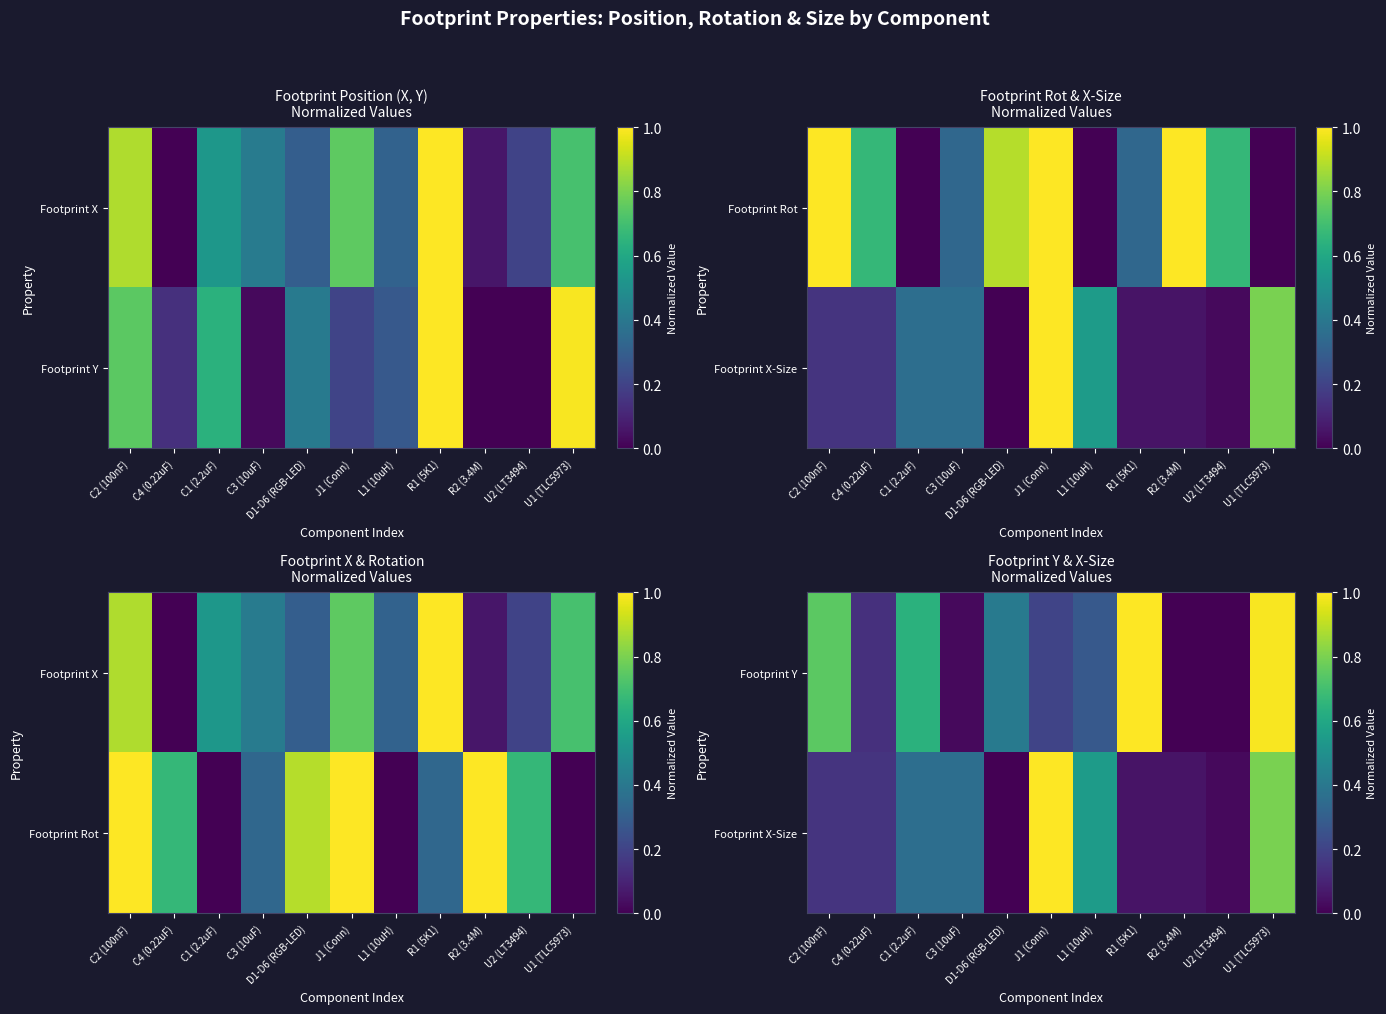

The value of Footprint X-Size at U1 (TLC5973) is 1.3. True or false?

False